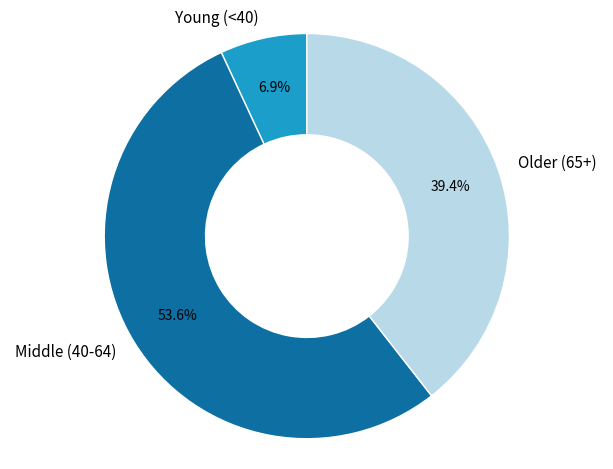

Which category has the biggest portion of the pie?

Middle (40-64)